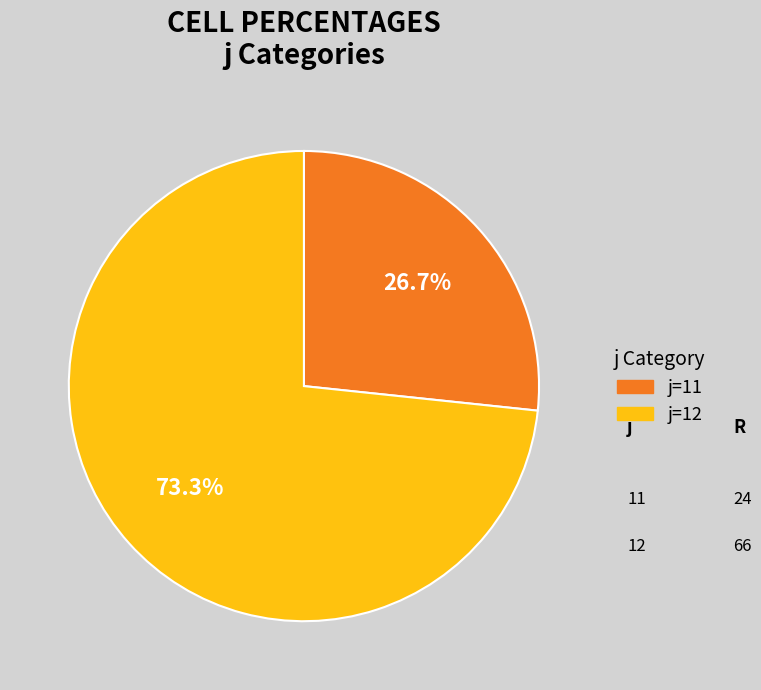

Combined, do j=12 and j=11 account for over 50%?

Yes